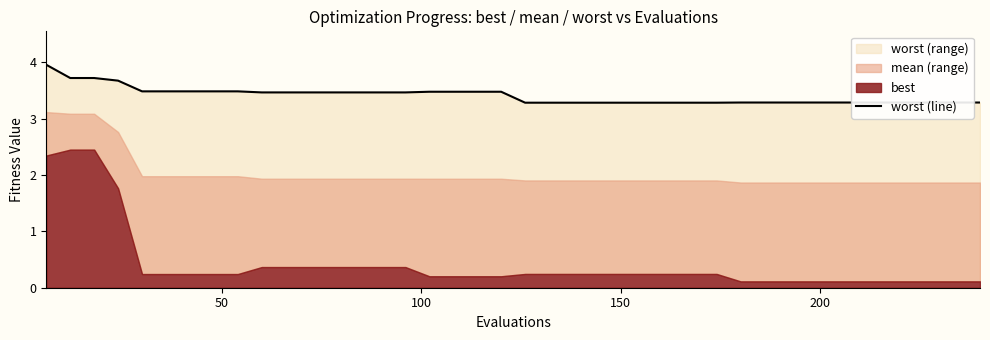

What is the greatest value displayed?

4.0